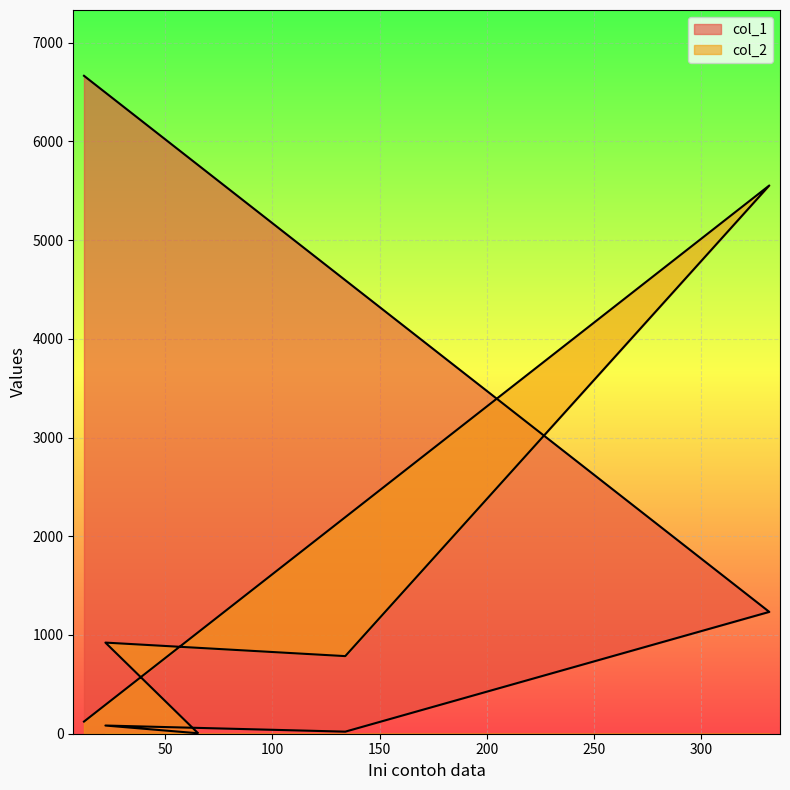

Is it true that col_1 equals 744 at 332?

False